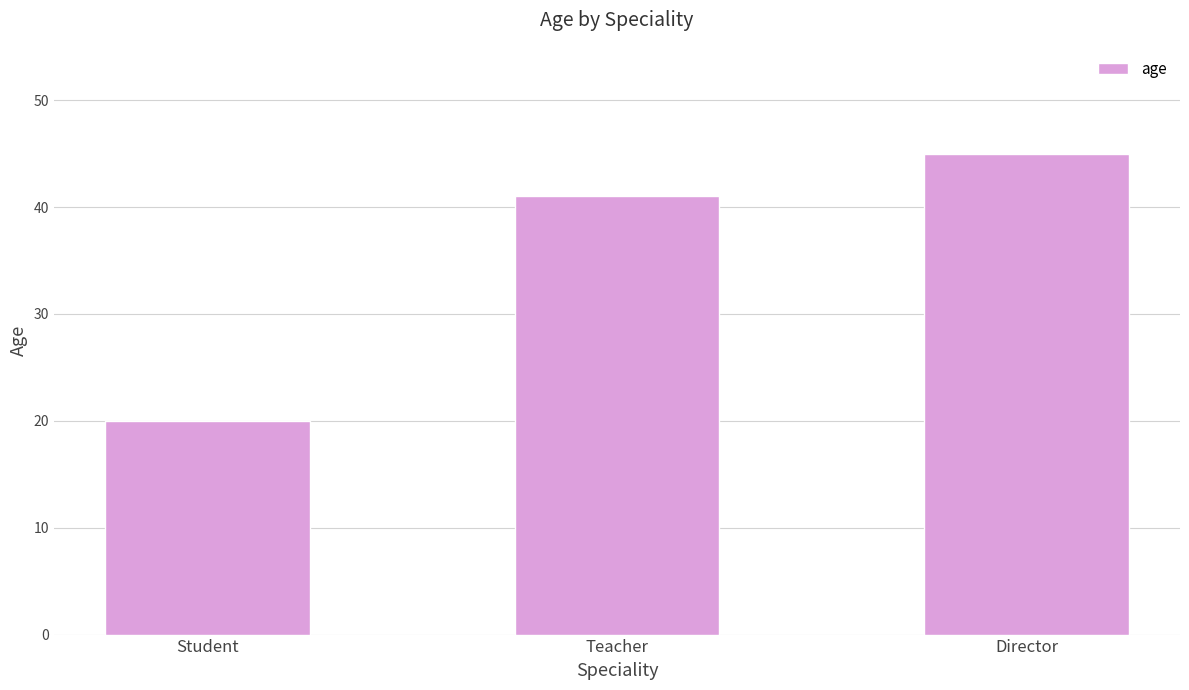

The chart shows a value of 27 at Director. True or false?

False